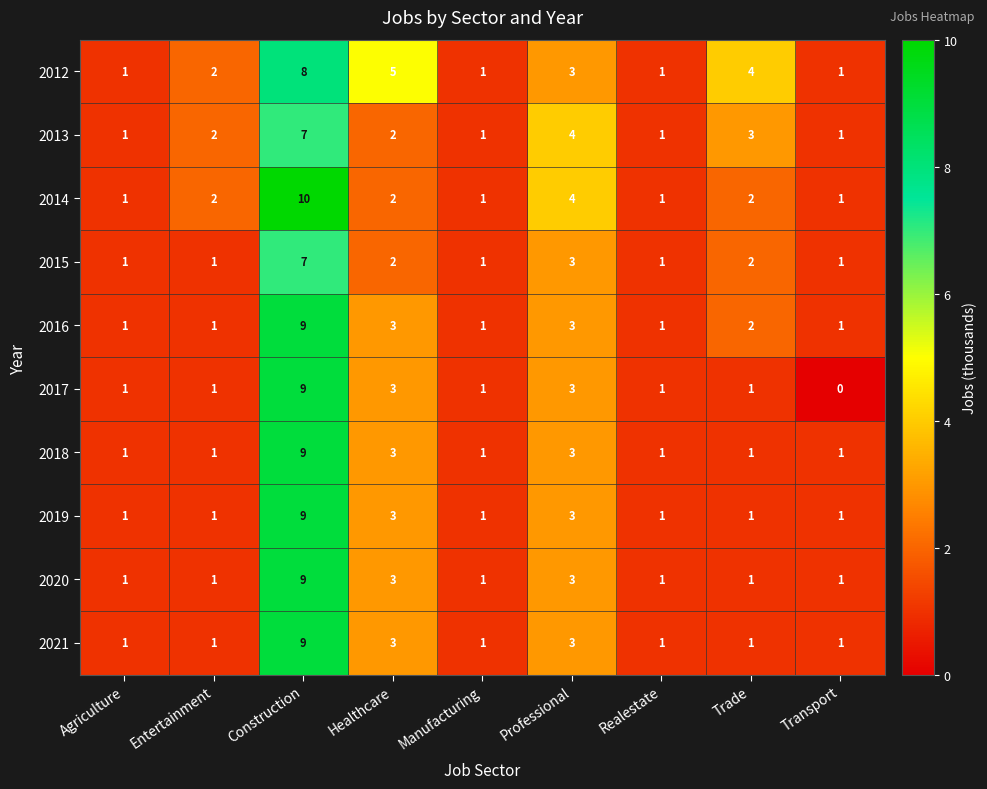

At which category is the sum across all series the highest?

Construction